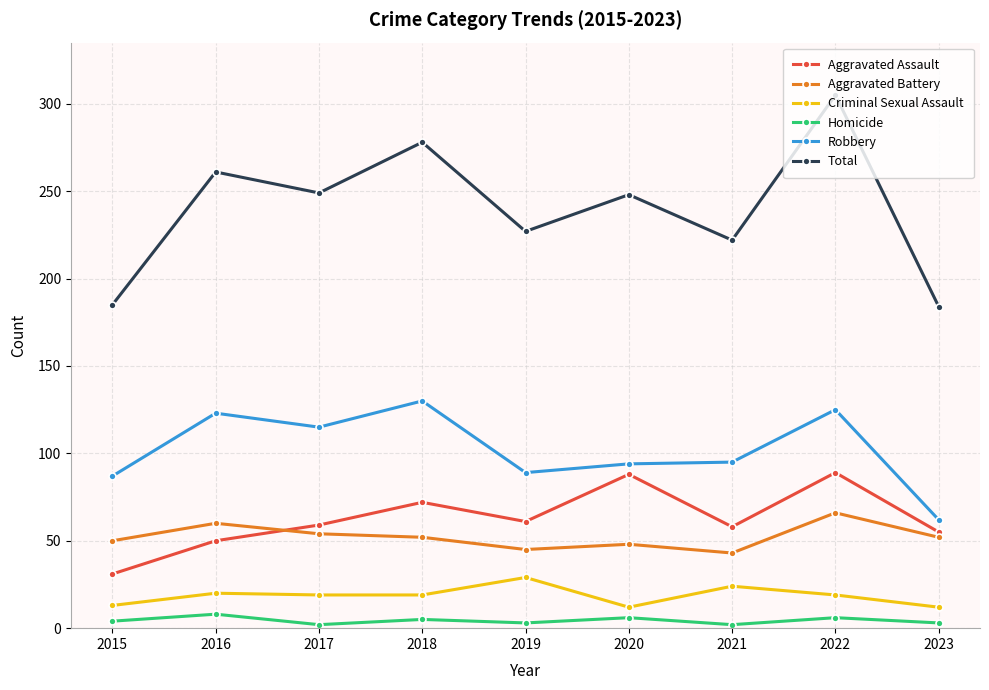

At which category does Total reach its first local peak?

2016